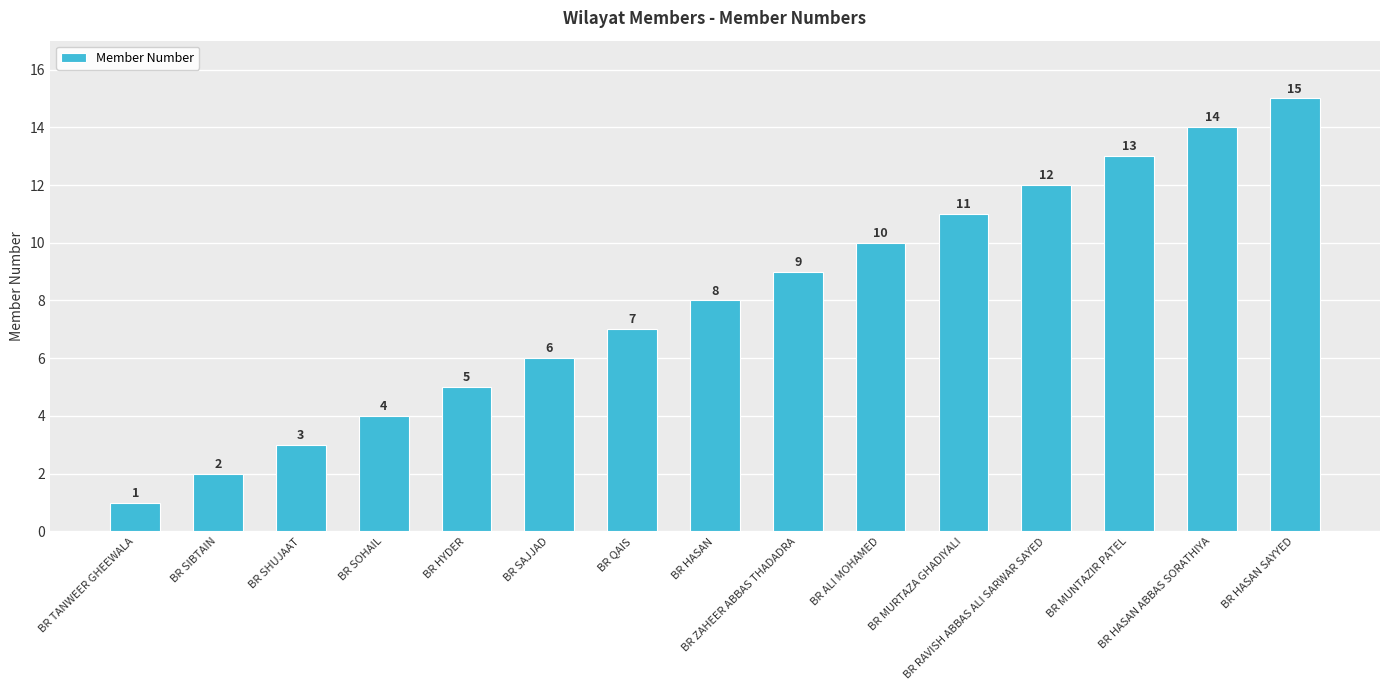

Reading left to right, extract all data points from this chart.

1	2	3	4	5	6	7	8	9	10	11	12	13	14	15